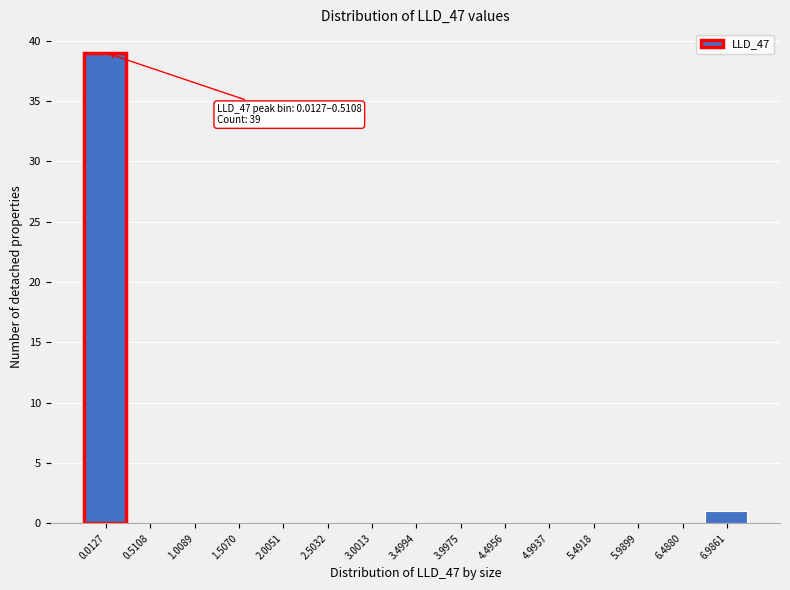

Reading left to right, extract all data points from this chart.

0.0127=39	0.5108=0	1.0089=0	1.5070=0	2.0051=0	2.5032=0	3.0013=0	3.4994=0	3.9975=0	4.4956=0	4.9937=0	5.4918=0	5.9899=0	6.4880=0	6.9861=1